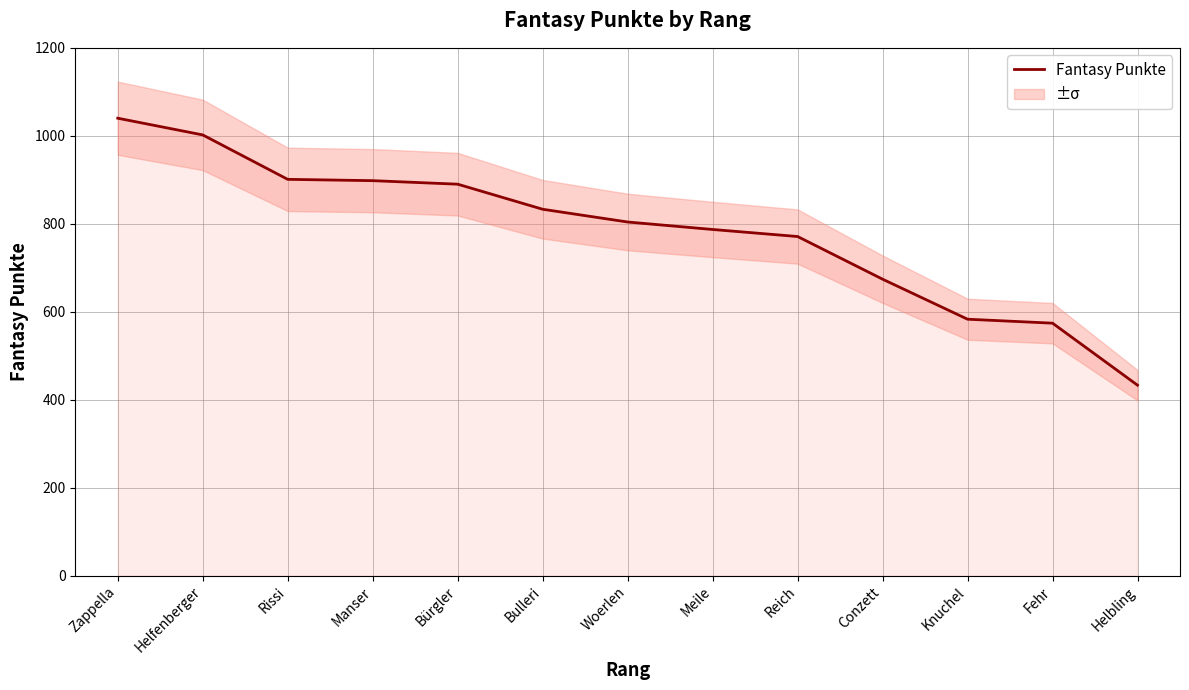

What is the average value?

784